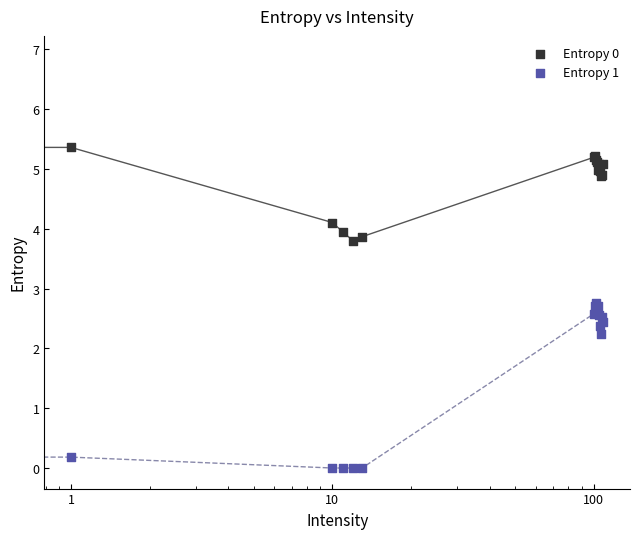

Which series has the largest Y range (max minus min)?

Entropy 1